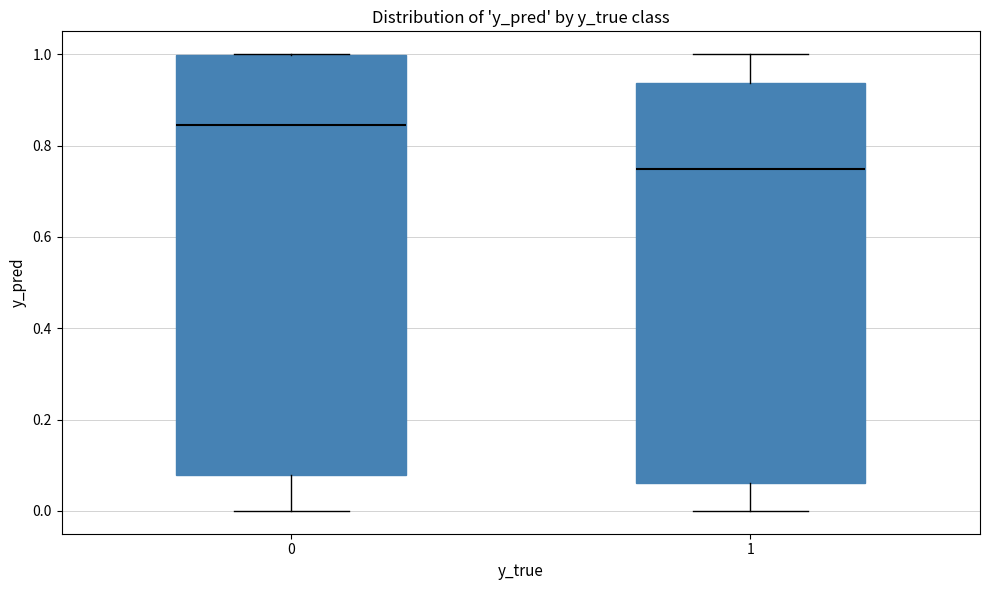

Reading left to right, read every box against the y-axis: the position of its median line, the range the box covers, and the ends of its whiskers. The values are not printed on the chart, so give them approximately, as read against the axis.

0: median 0.84, box 0.08 to 1.00, whiskers 0.00 to 1.00
1: median 0.74, box 0.06 to 0.94, whiskers 0.00 to 1.00